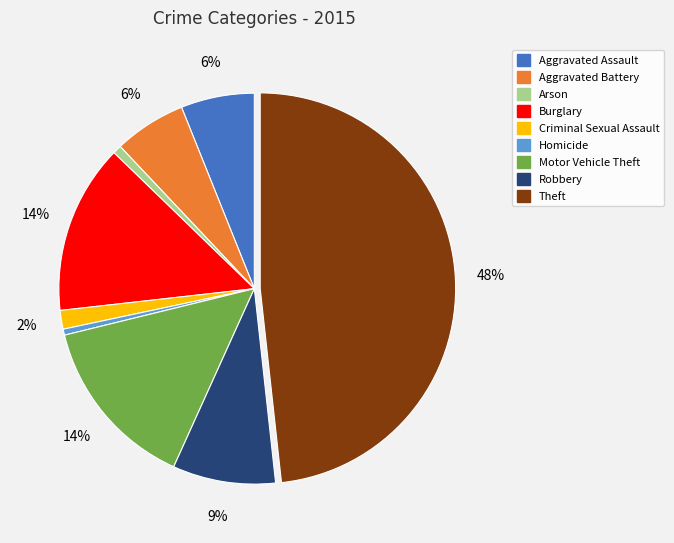

What is the ratio of the value at Criminal Sexual Assault to the value at Aggravated Battery?

0.3